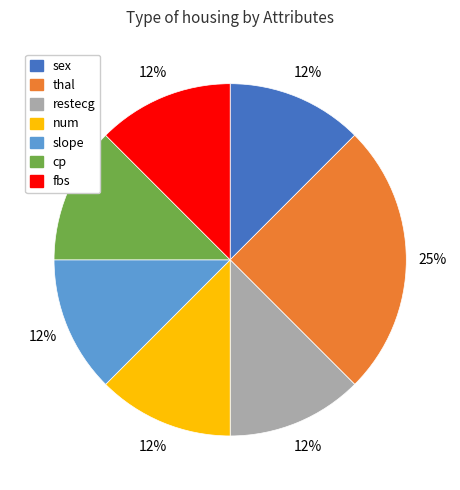

Is there a majority slice in this chart?

No